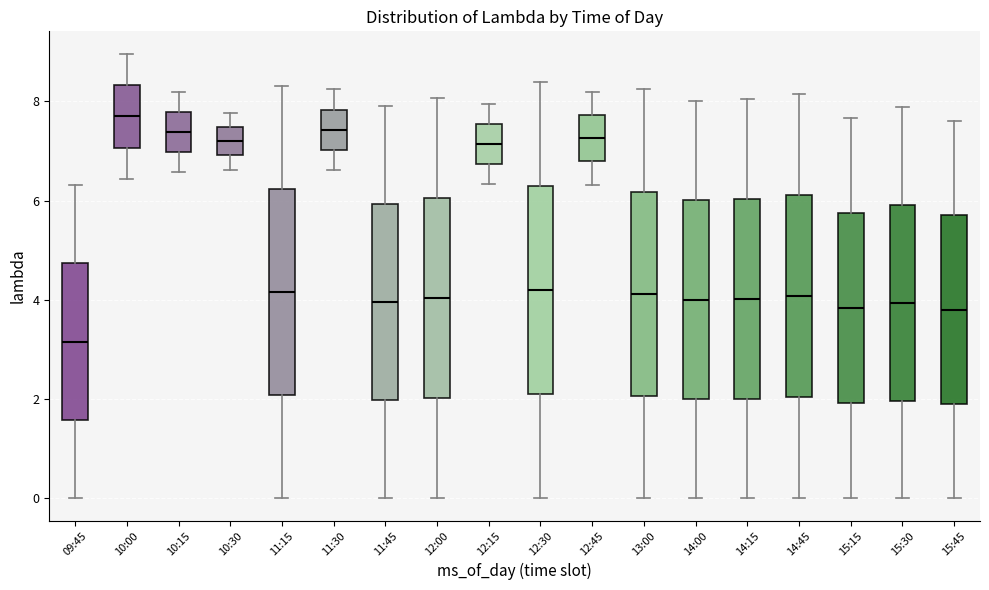

Reading left to right, read every box against the y-axis: the position of its median line, the range the box covers, and the ends of its whiskers. The values are not printed on the chart, so give them approximately, as read against the axis.

09:45: median 3.2, box 1.6 to 4.8, whiskers 0.0 to 6.4
10:00: median 7.6, box 7.0 to 8.4, whiskers 6.4 to 9.0
10:15: median 7.4, box 7.0 to 7.8, whiskers 6.6 to 8.2
10:30: median 7.2, box 7.0 to 7.4, whiskers 6.6 to 7.8
11:15: median 4.2, box 2.0 to 6.2, whiskers 0.0 to 8.2
11:30: median 7.4, box 7.0 to 7.8, whiskers 6.6 to 8.2
11:45: median 4.0, box 2.0 to 6.0, whiskers 0.0 to 8.0
12:00: median 4.0, box 2.0 to 6.0, whiskers 0.0 to 8.0
12:15: median 7.2, box 6.8 to 7.6, whiskers 6.4 to 8.0
12:30: median 4.2, box 2.0 to 6.2, whiskers 0.0 to 8.4
12:45: median 7.2, box 6.8 to 7.8, whiskers 6.4 to 8.2
13:00: median 4.2, box 2.0 to 6.2, whiskers 0.0 to 8.2
14:00: median 4.0, box 2.0 to 6.0, whiskers 0.0 to 8.0
14:15: median 4.0, box 2.0 to 6.0, whiskers 0.0 to 8.0
14:45: median 4.0, box 2.0 to 6.2, whiskers 0.0 to 8.2
15:15: median 3.8, box 2.0 to 5.8, whiskers 0.0 to 7.6
15:30: median 4.0, box 2.0 to 6.0, whiskers 0.0 to 7.8
15:45: median 3.8, box 1.8 to 5.6, whiskers 0.0 to 7.6